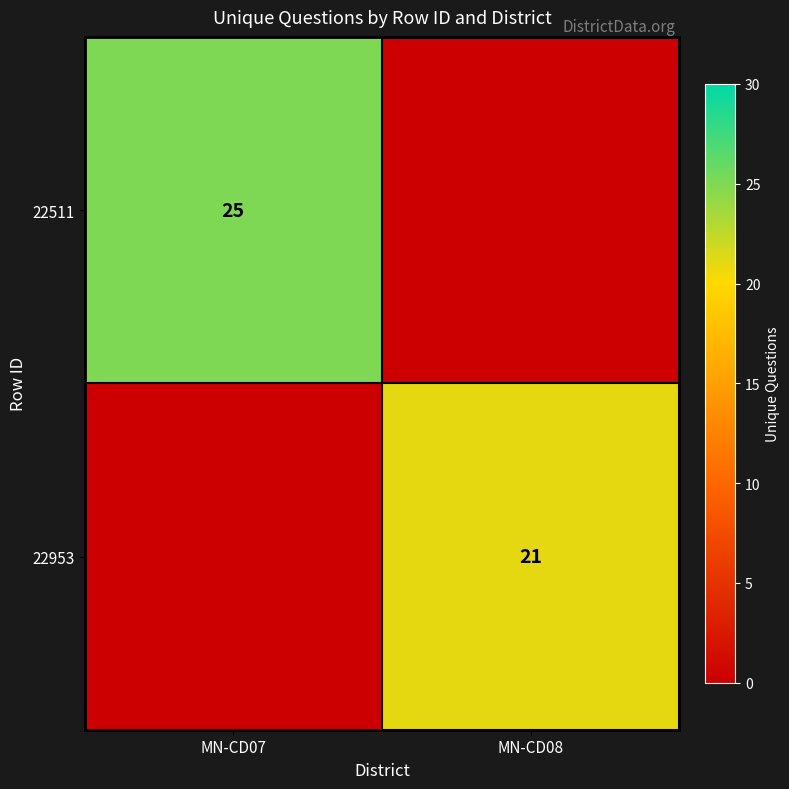

True or false: 22953 has a value of 21 at MN-CD08.

True